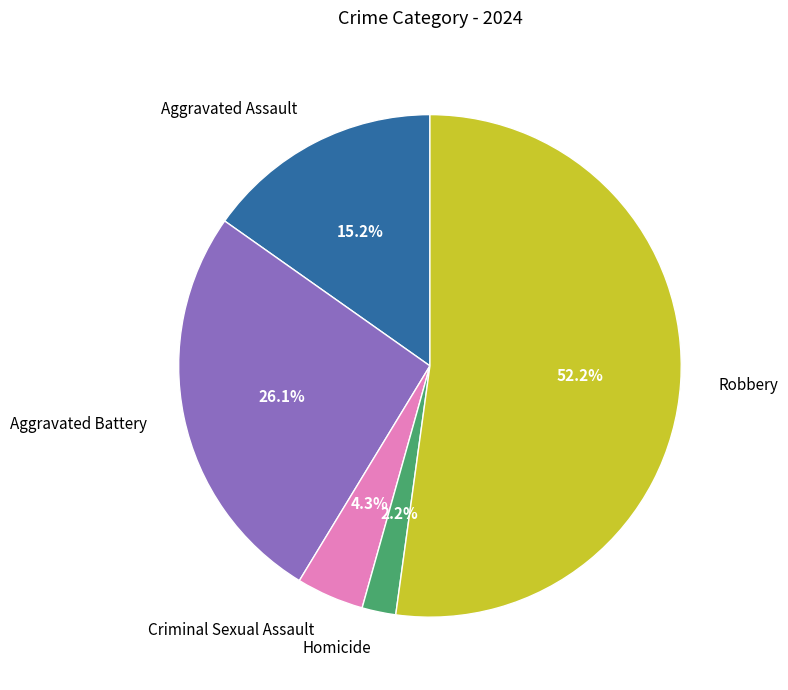

What is the ratio of the value at Aggravated Battery to the value at Robbery?

0.5